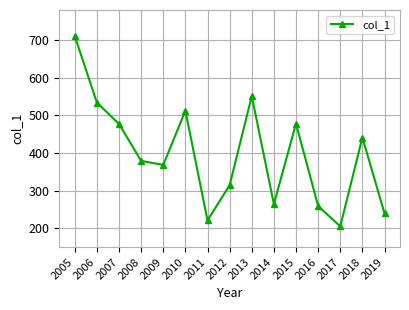

What value does the data have at 2007?

477.4